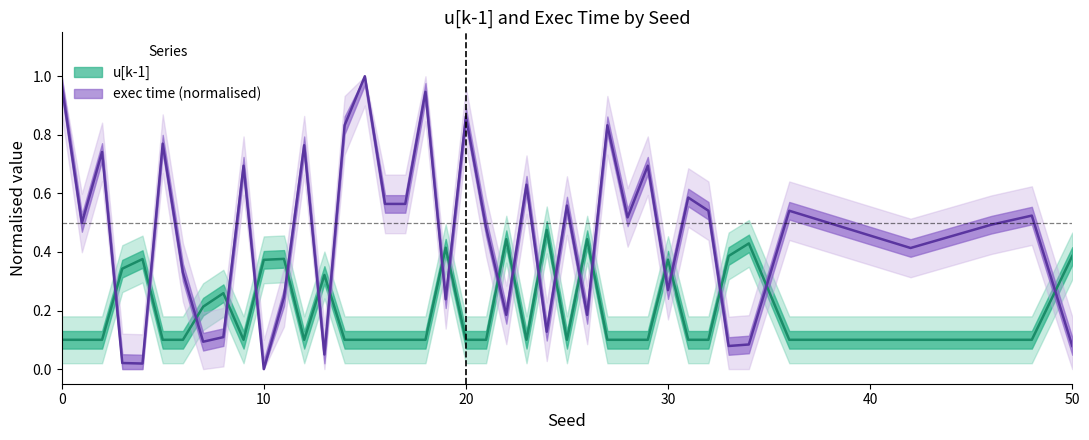

Which series has the largest total across all categories?

exec time